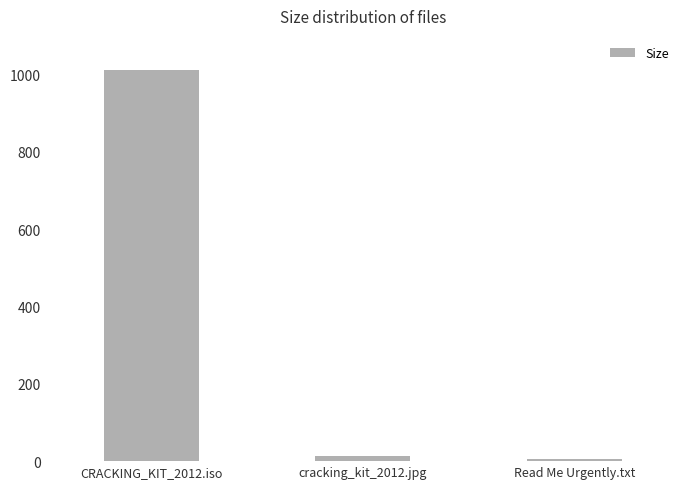

What is the smallest value displayed?

4.5